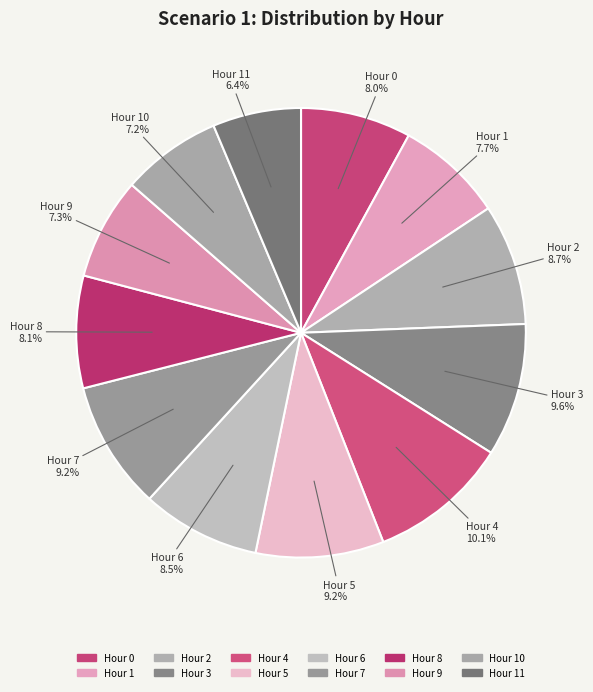

Count the number of slices in the pie.

12